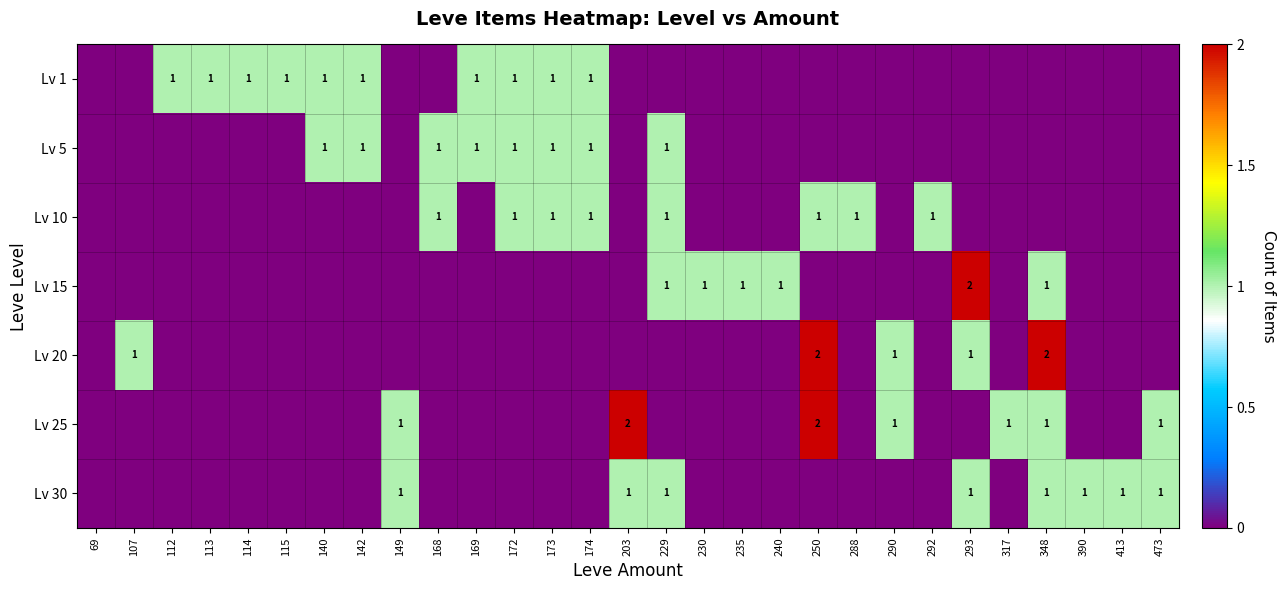

Is it true that Lv 5 equals 1 at 140?

True